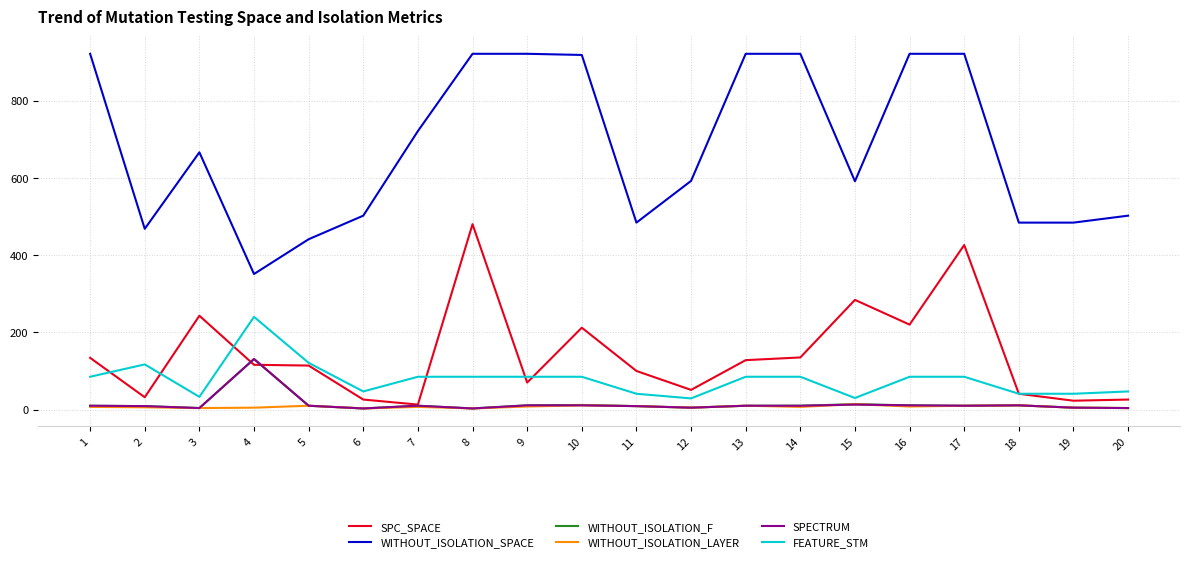

The WITHOUT_ISOLATION_F series shows 5 at 12. True or false?

True